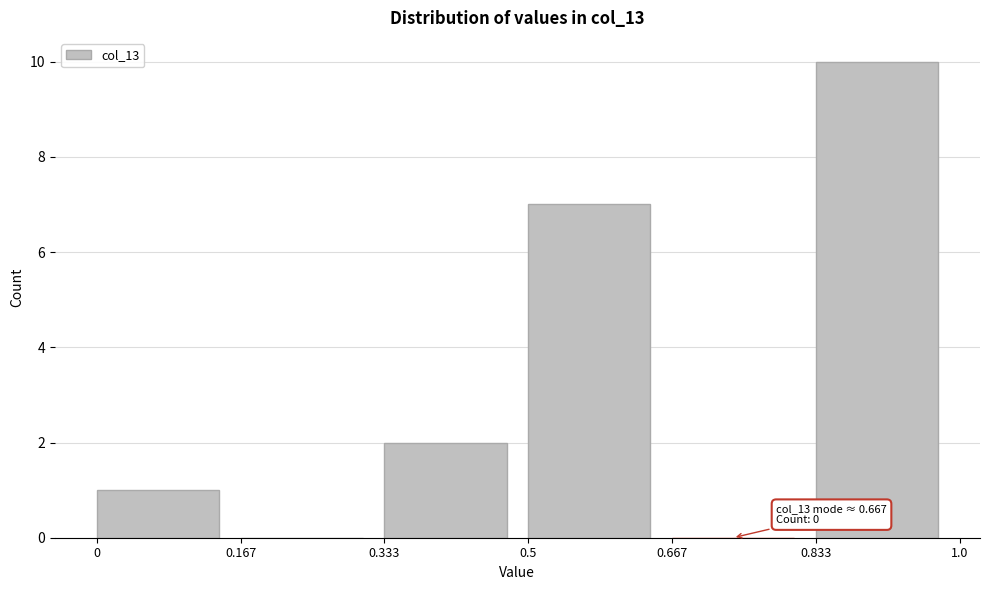

Over which range of the x-axis is the bar tallest?

0.833 to 1.0